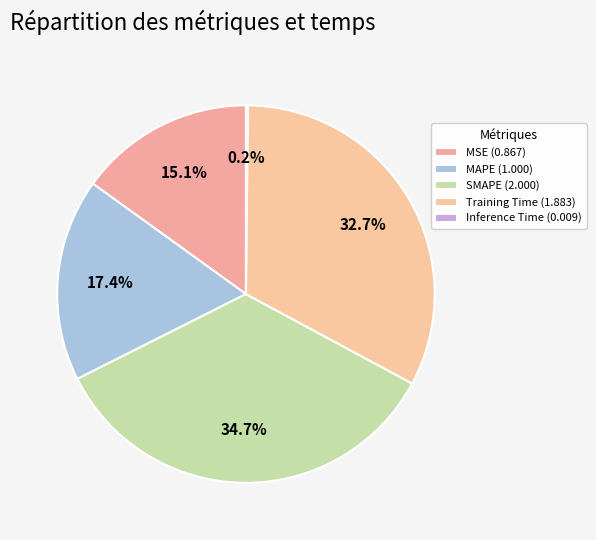

What is the change in value from MSE to SMAPE?

+1.1